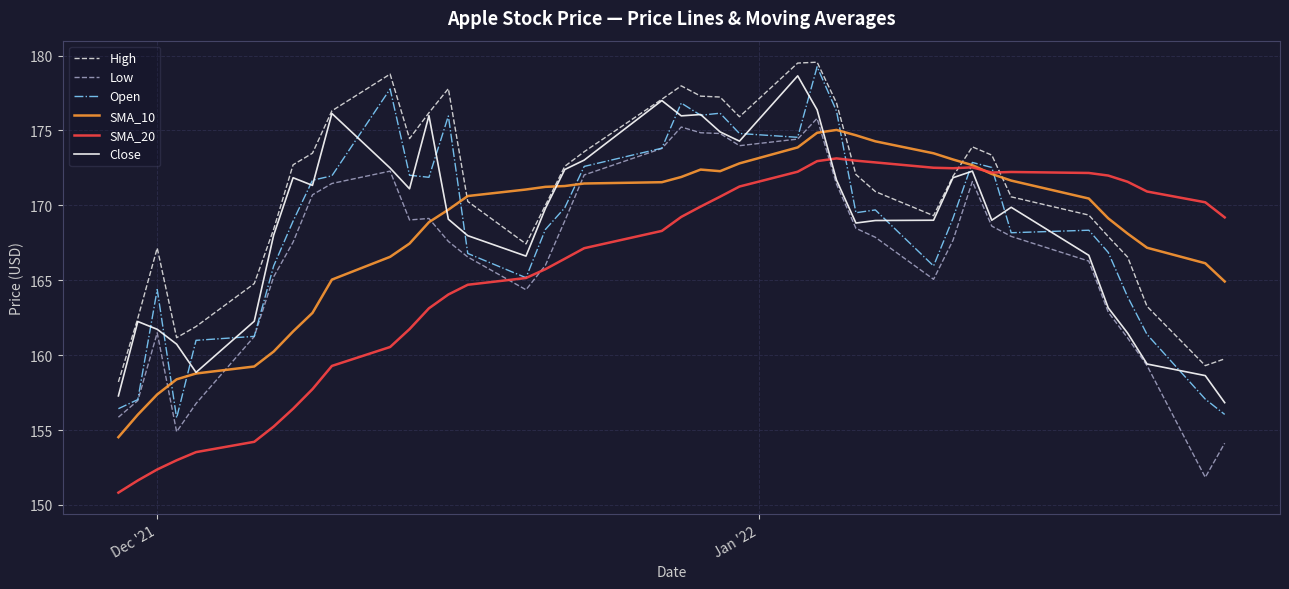

What is the minimum value for Open?

155.8